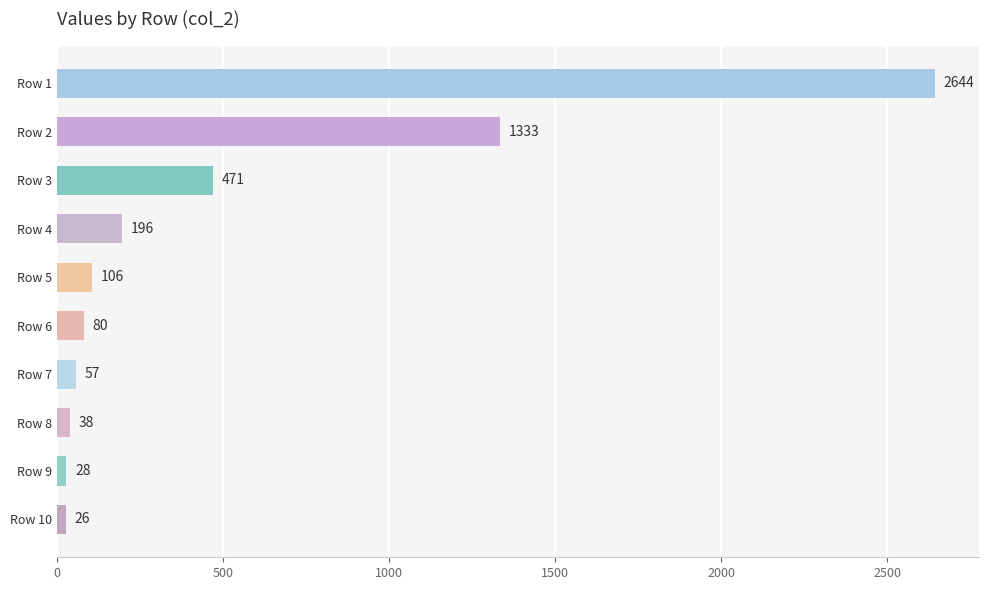

Where is the data nearest to the value 1335?

Row 2